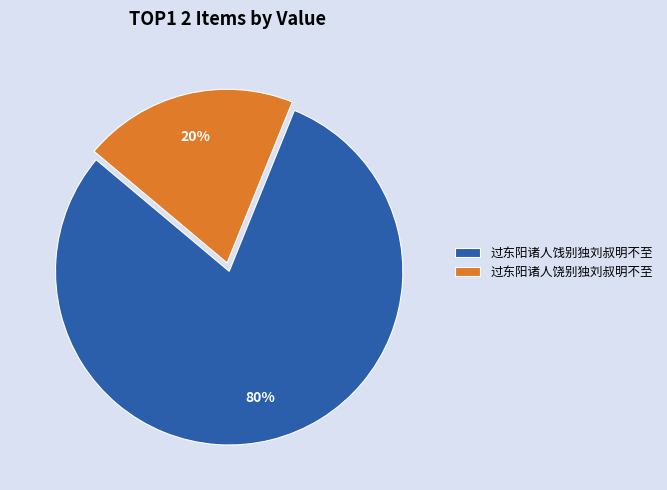

Do 过东阳诸人饶别独刘叔明不至 and 过东阳诸人饯别独刘叔明不至 together represent more than half of the pie?

Yes